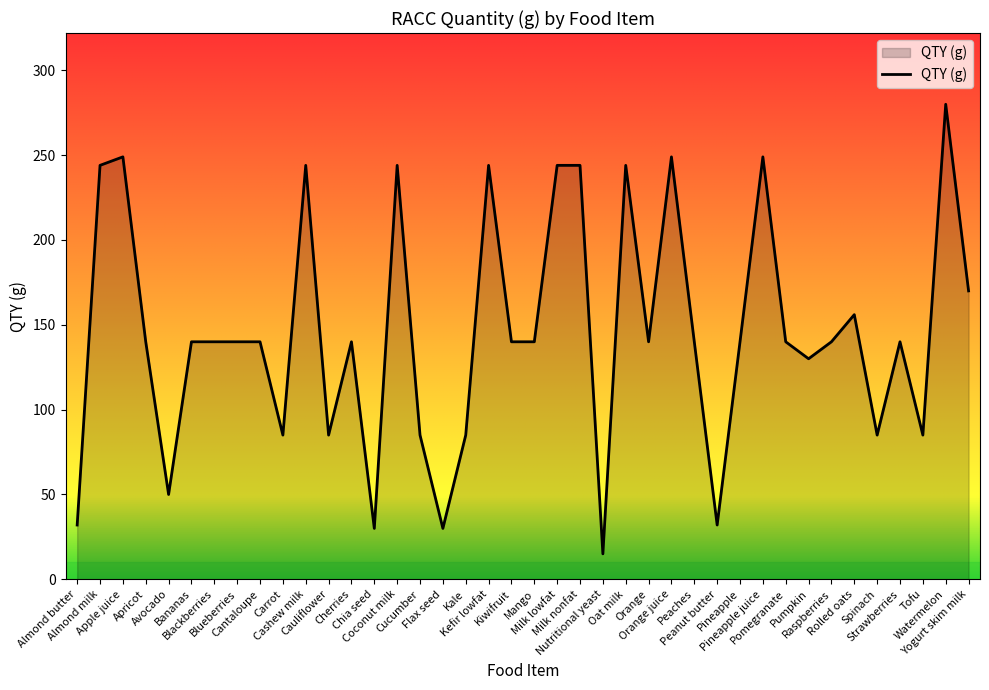

What is the average value?

146